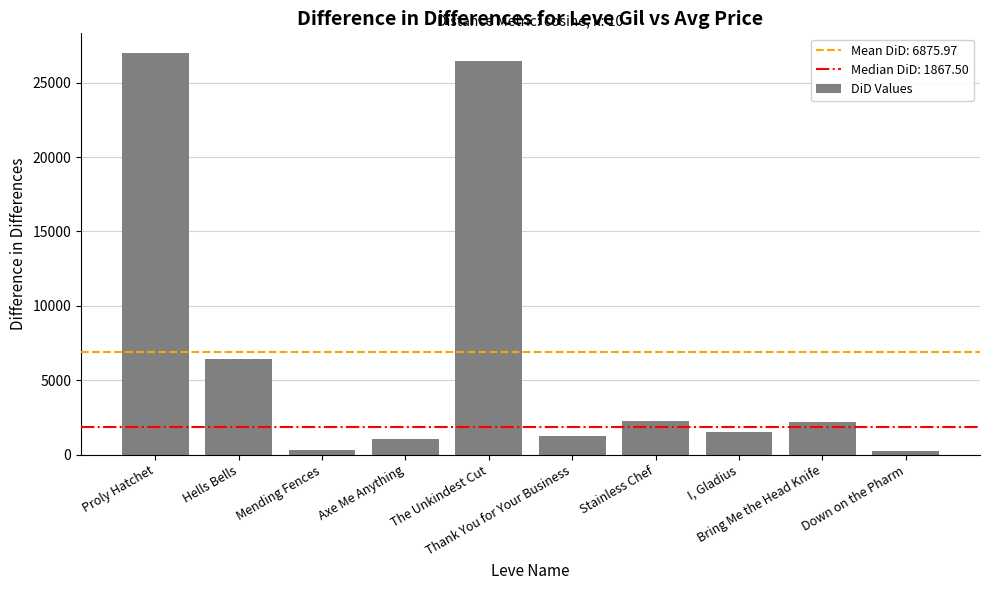

Does the chart contain any negative values?

No